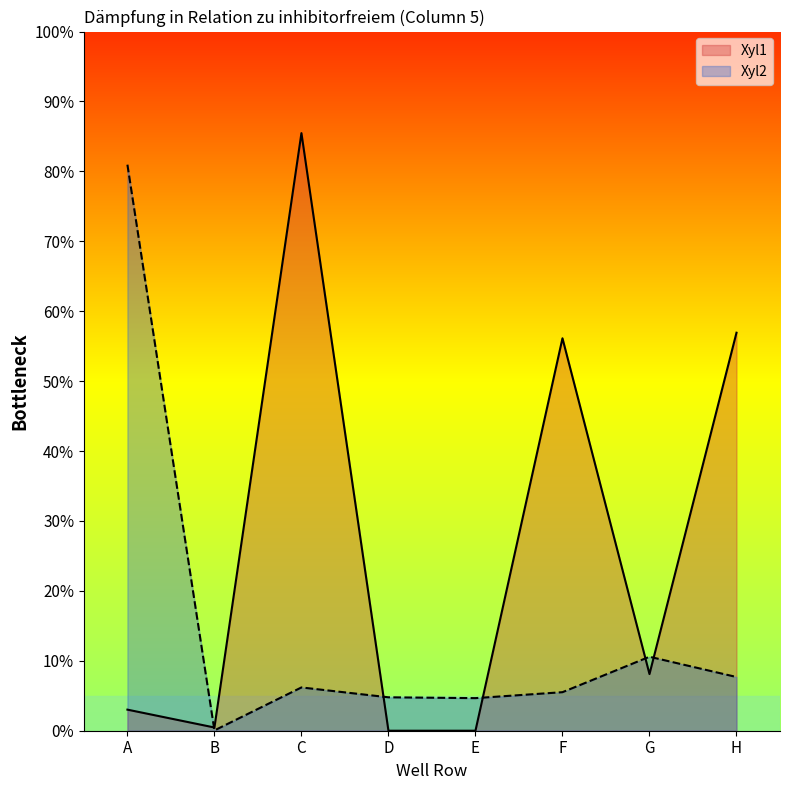

After their last crossing, which series has the higher values: Xyl1 or Xyl2?

Xyl1